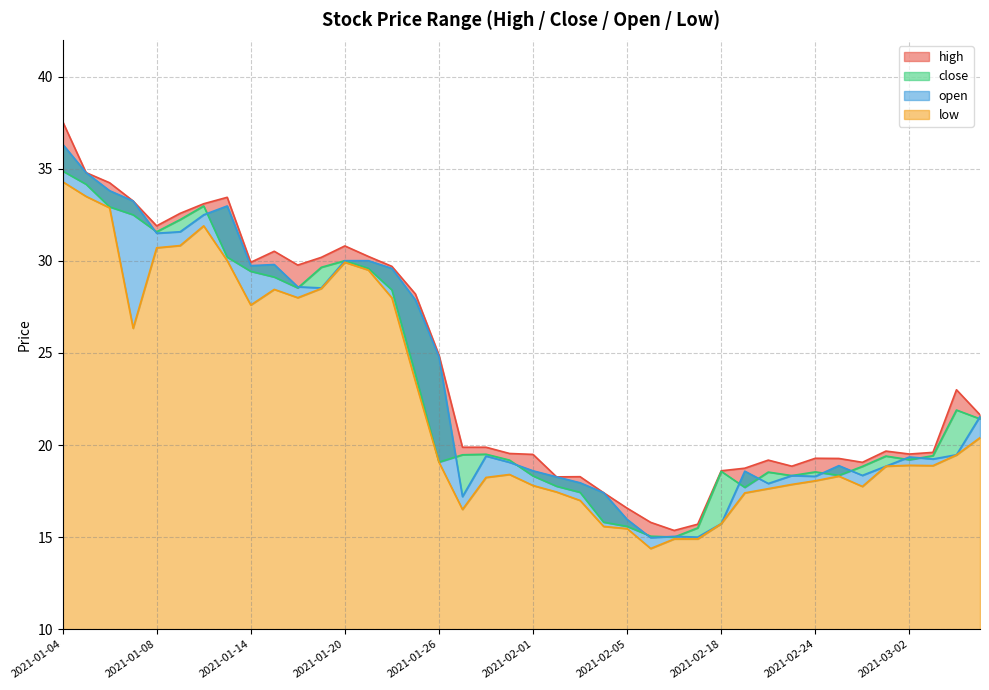

The open series shows 29.1 at 2021-02-25. True or false?

False